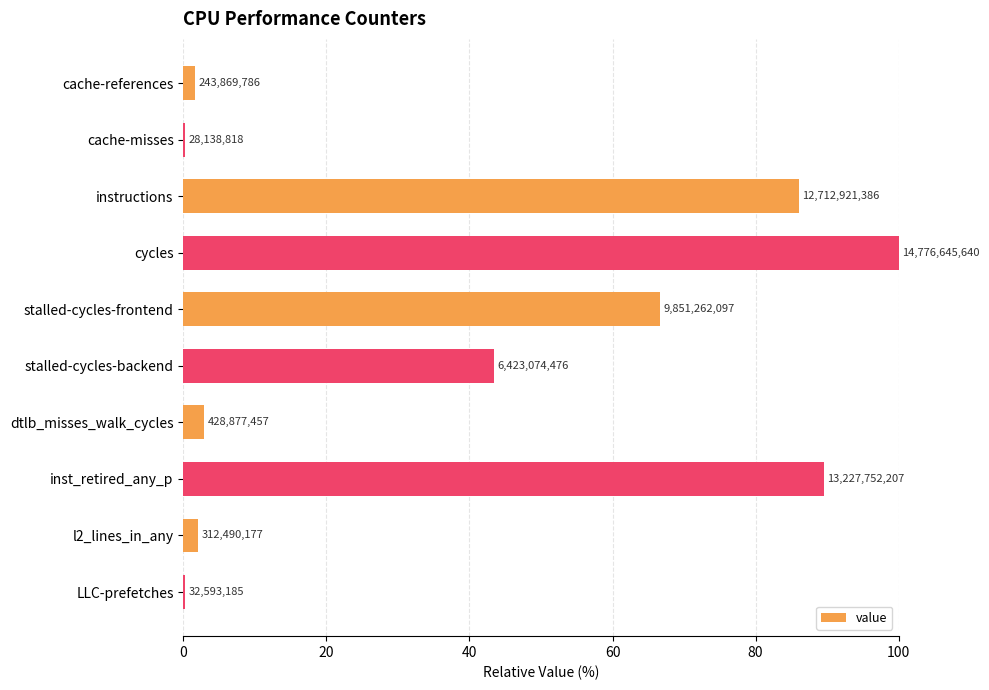

Are the bars horizontal?

Yes